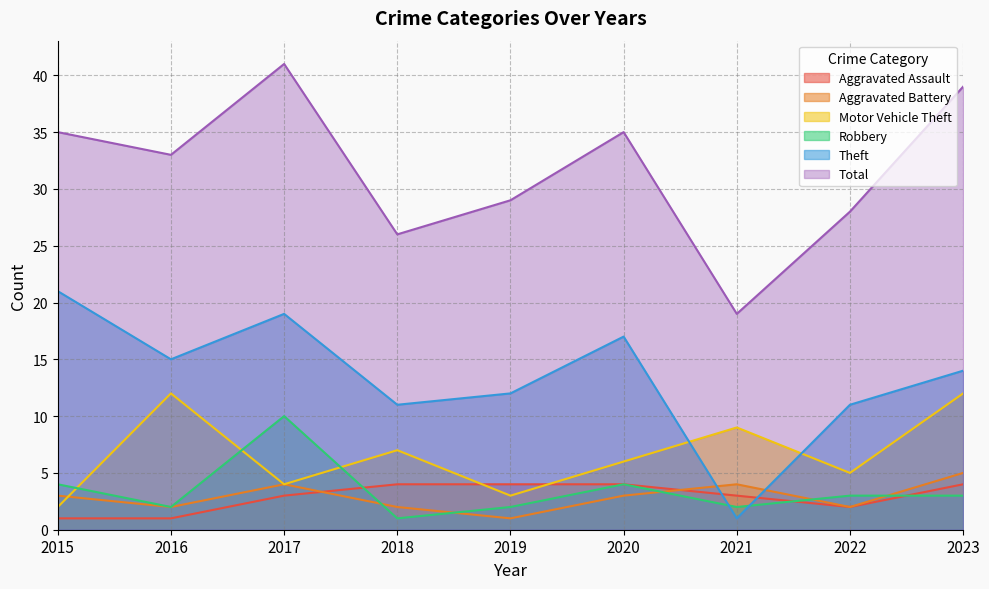

List the labels in order of Total value, largest first.

2017, 2023, 2015, 2020, 2016, 2019, 2022, 2018, 2021